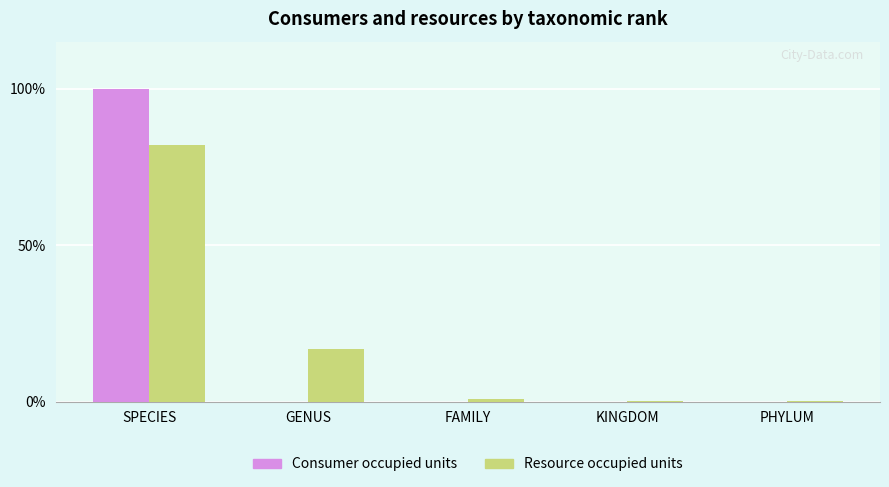

Which category has the highest value in the Resource occupied units series?

SPECIES